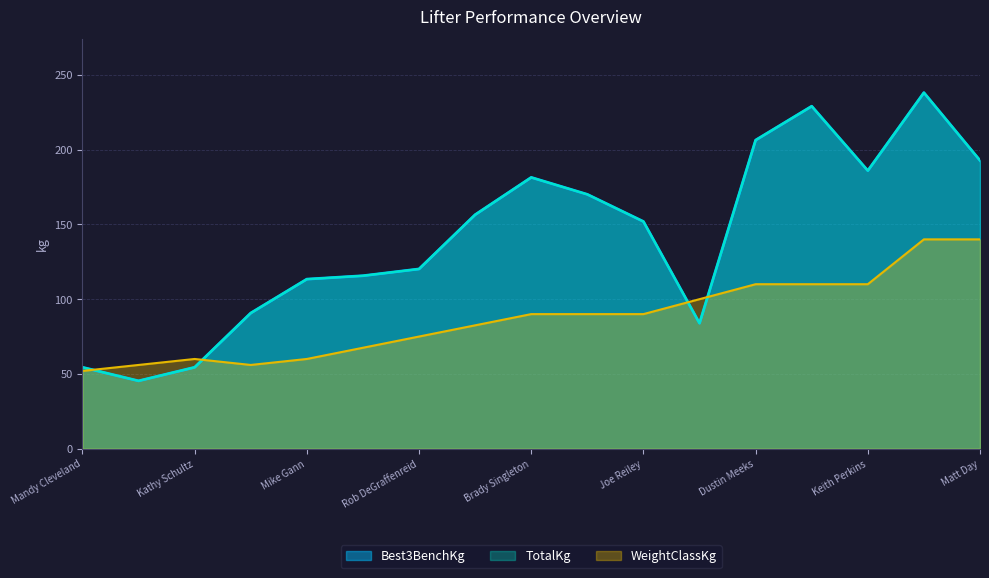

What is the label of the 9th point from the left?

Brady Singleton